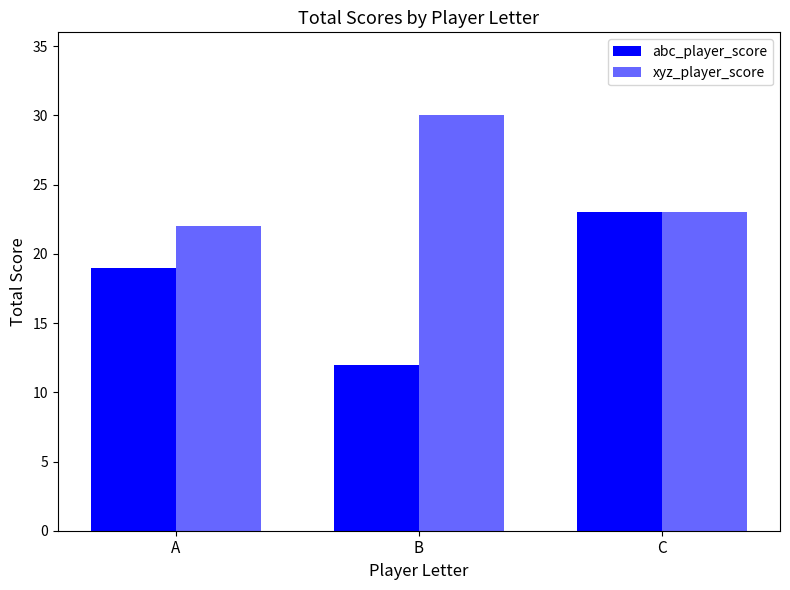

How many series are shown in this chart?

2